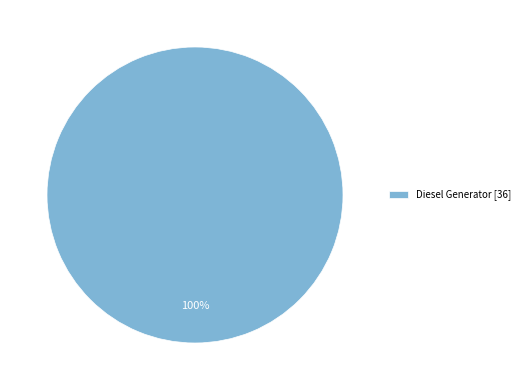

Rank the categories by value from highest to lowest.

Diesel Generator [36]